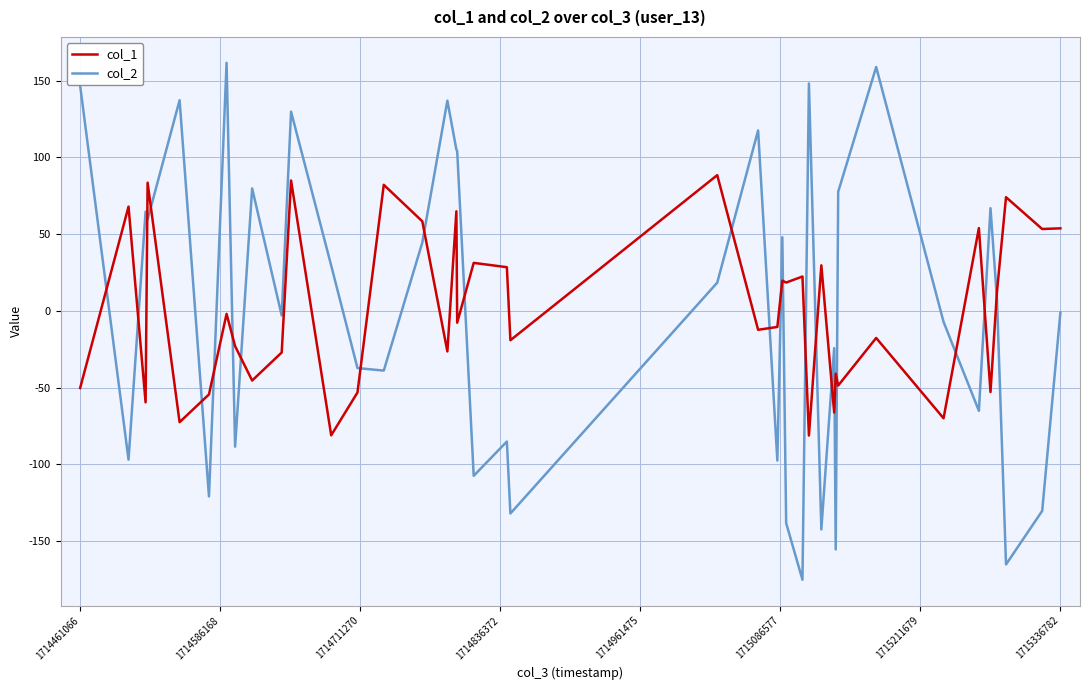

What is the lowest value of the col_1 series?

-81.3